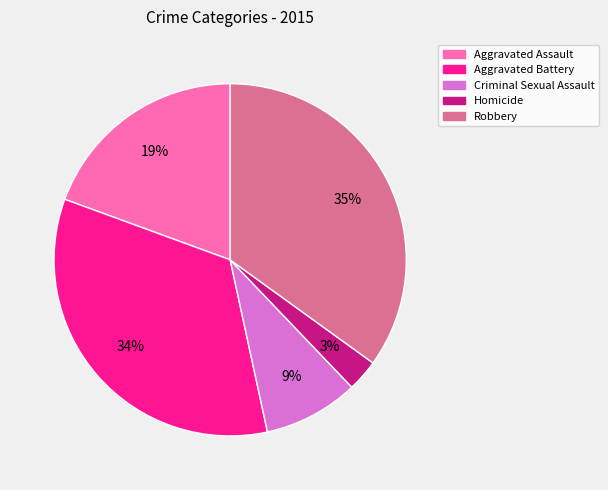

The Homicide slice represents 3% of the pie. True or false?

True